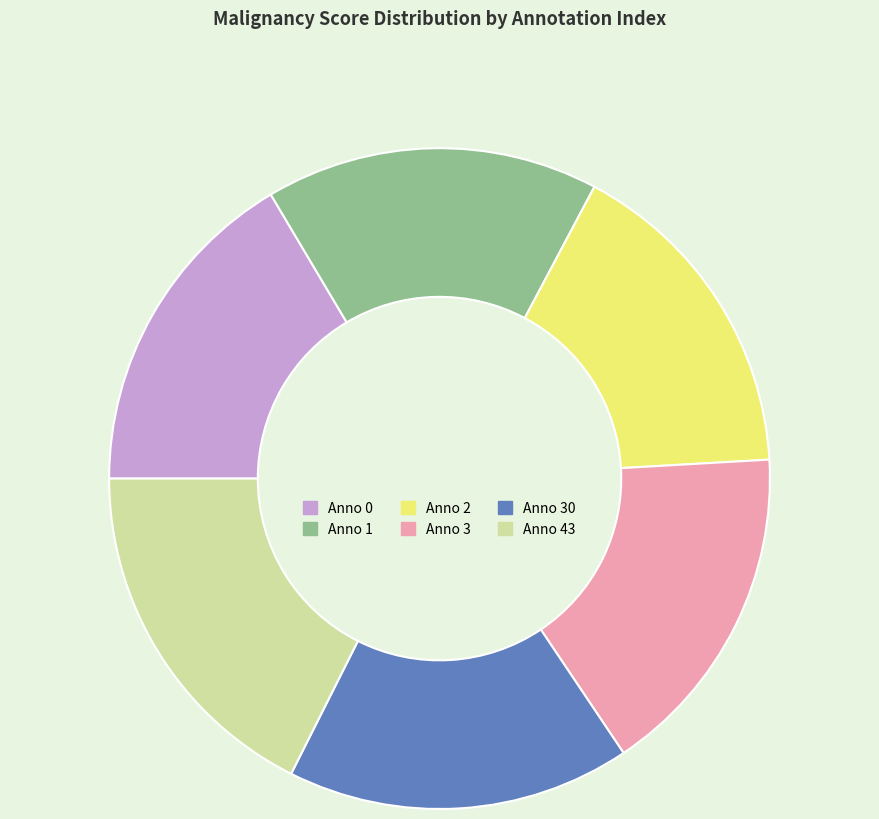

How many slices are in this pie chart?

6